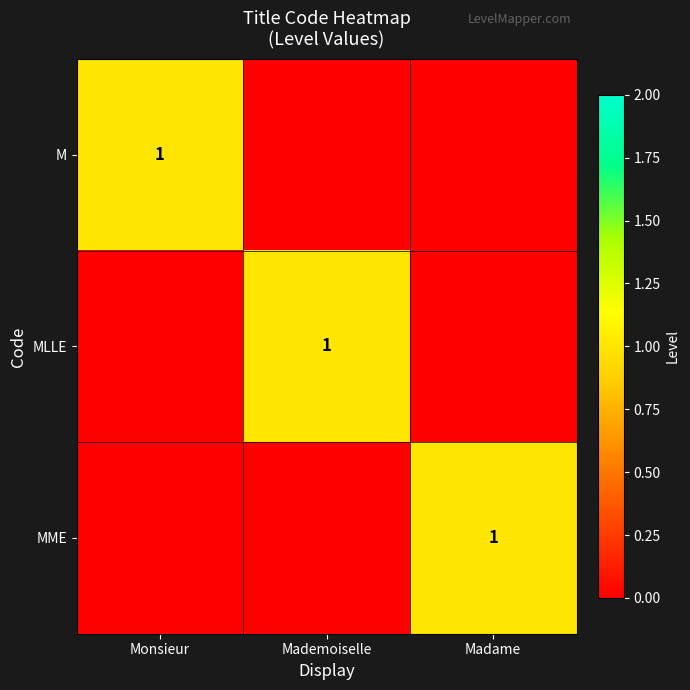

At which category does the chart reach its minimum across all series?

Mademoiselle